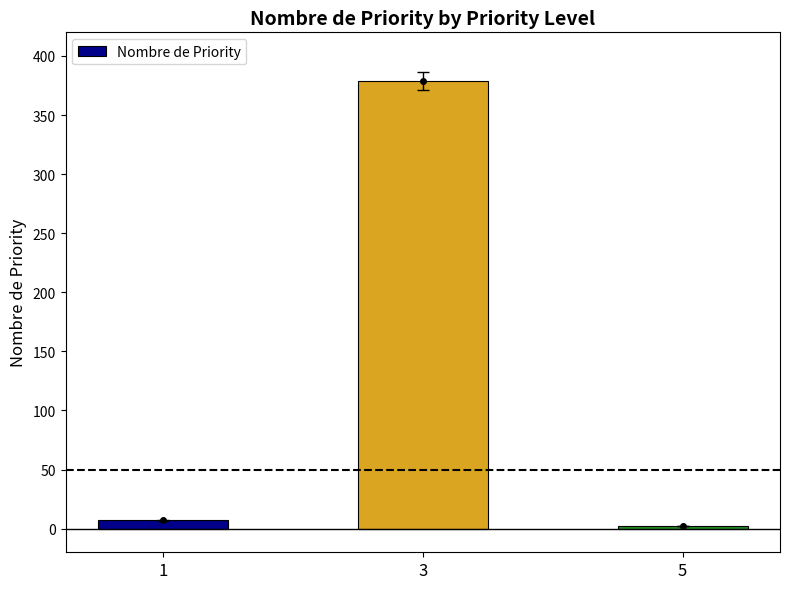

What is the value of the 1st bar from the left?

7